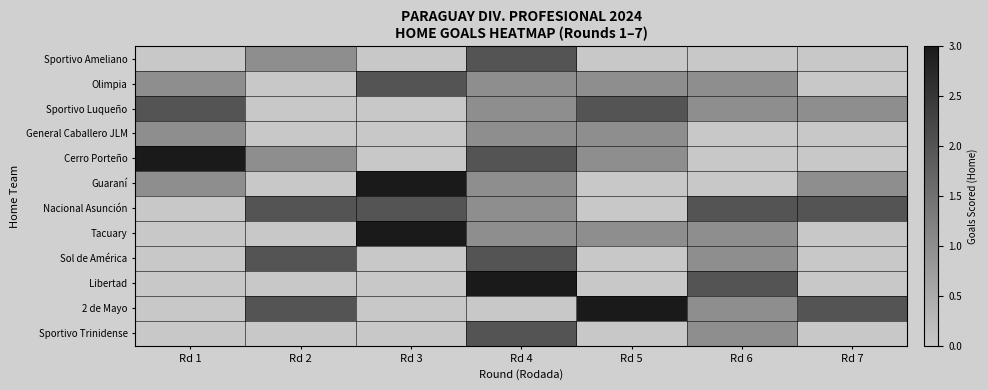

Which series has the widest spread of values?

Cerro Porteño